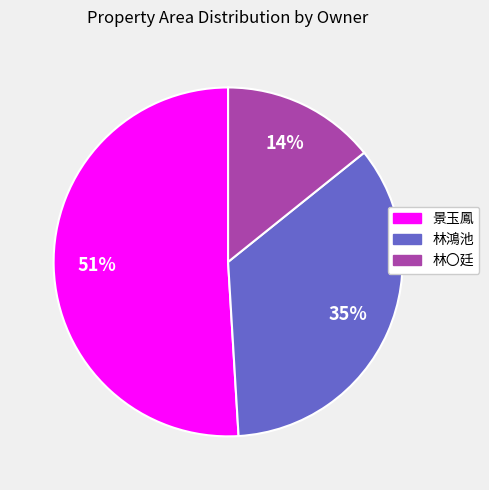

Does any single category account for the majority?

Yes